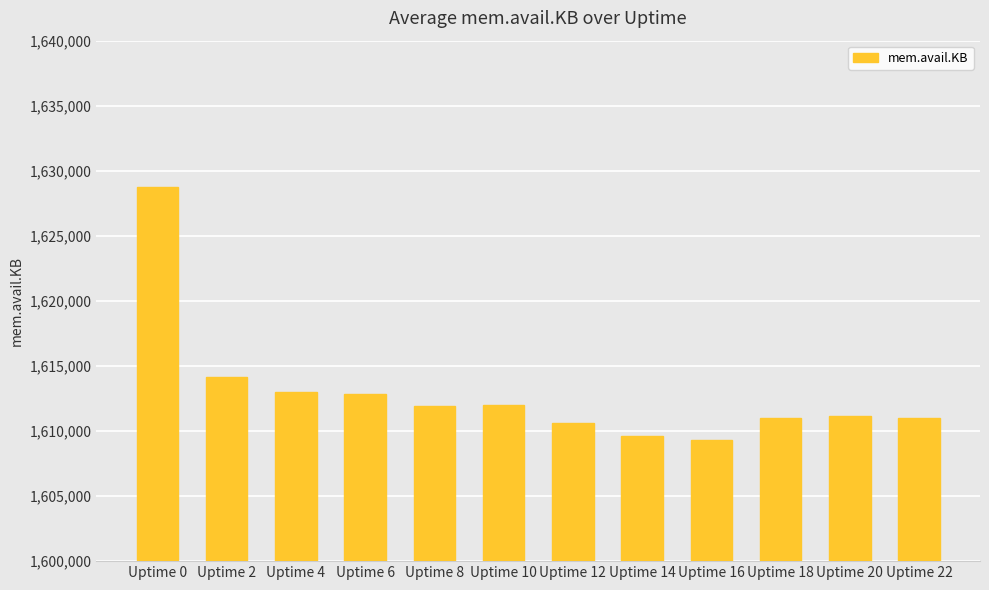

What is the value of the 4th bar from the left?

1612860